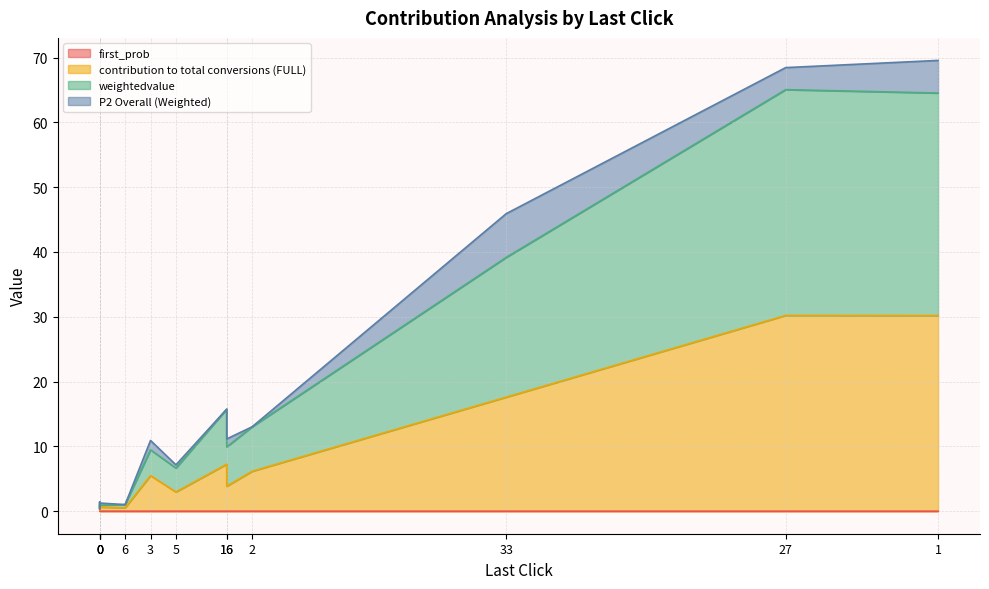

Which series has the widest spread of values?

weightedvalue